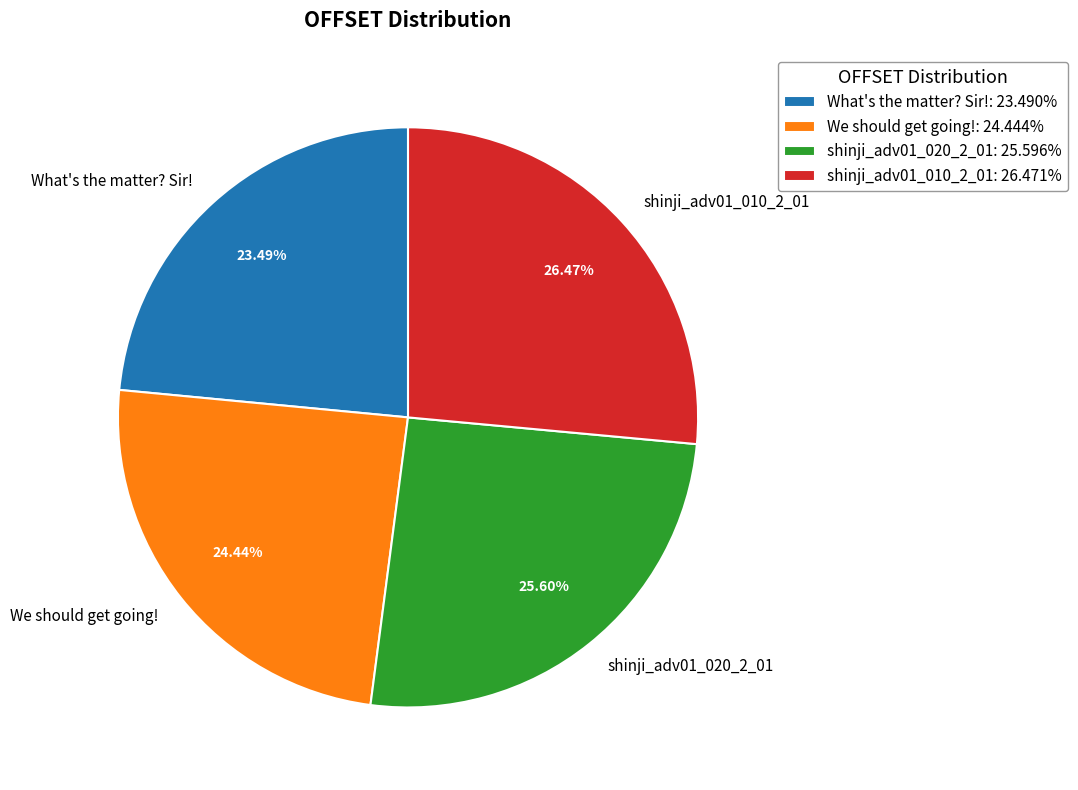

To the nearest percent, what is the difference between the What's the matter? Sir! and We should get going! slice percentages?

1%